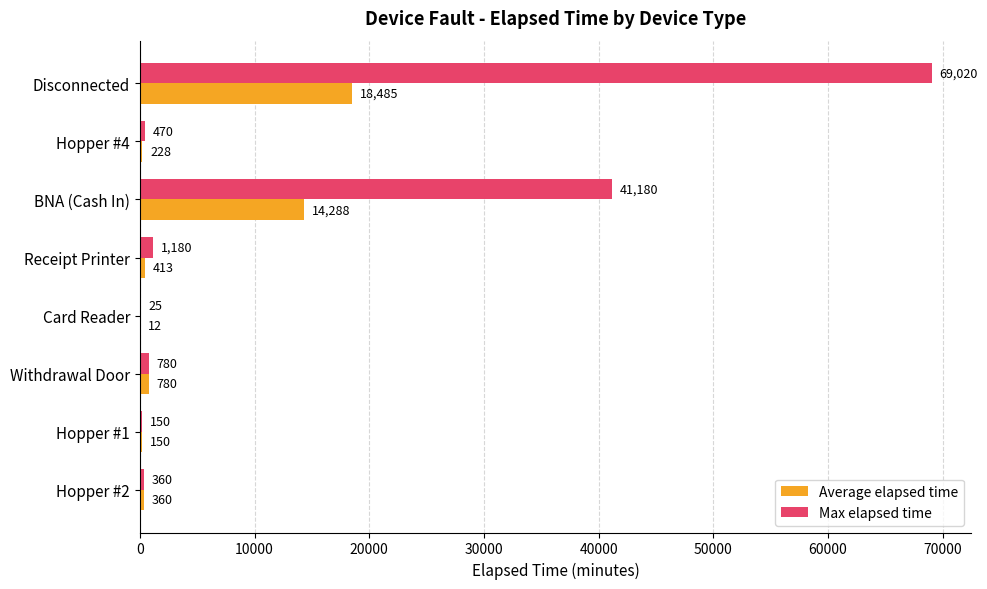

What is the total value across all series at Hopper #2?

720